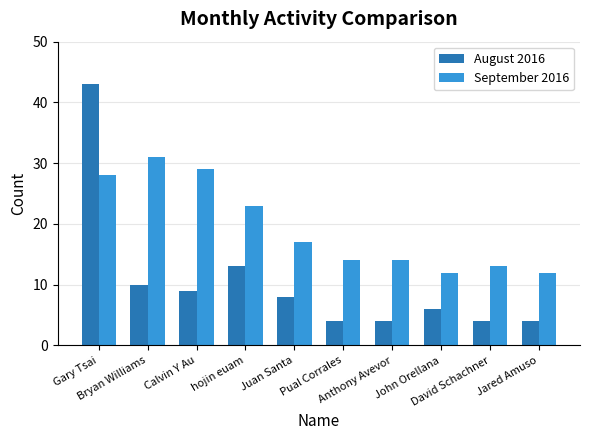

How many bars are there in each group?

2